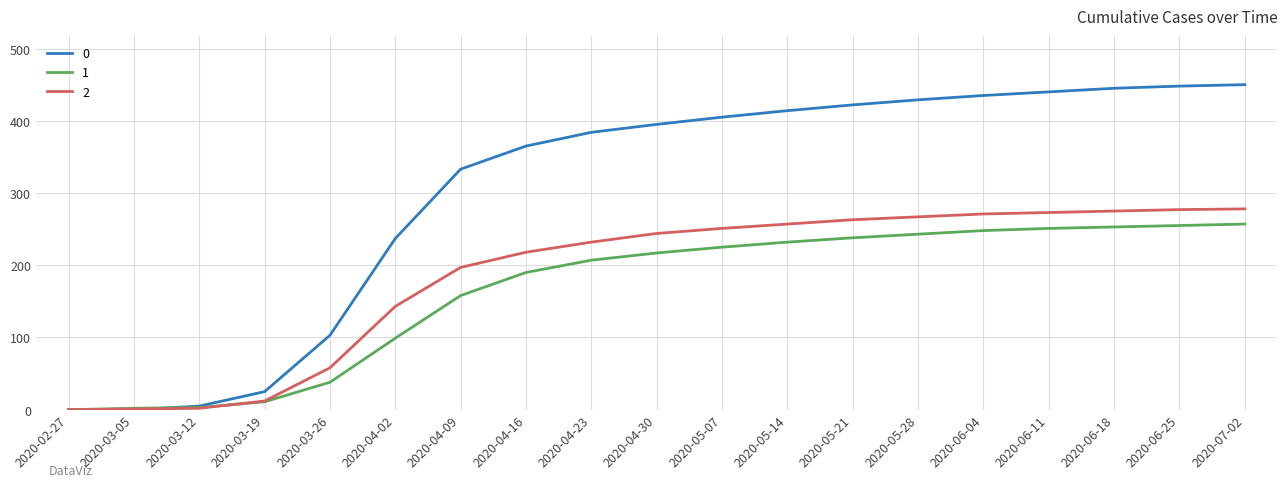

List the series in order of their overall mean, lowest first.

1, 2, 0